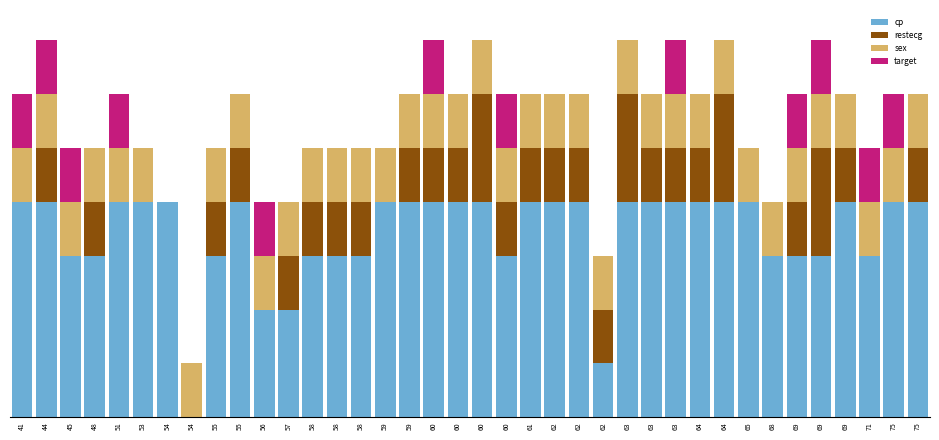

Are the bars horizontal?

No